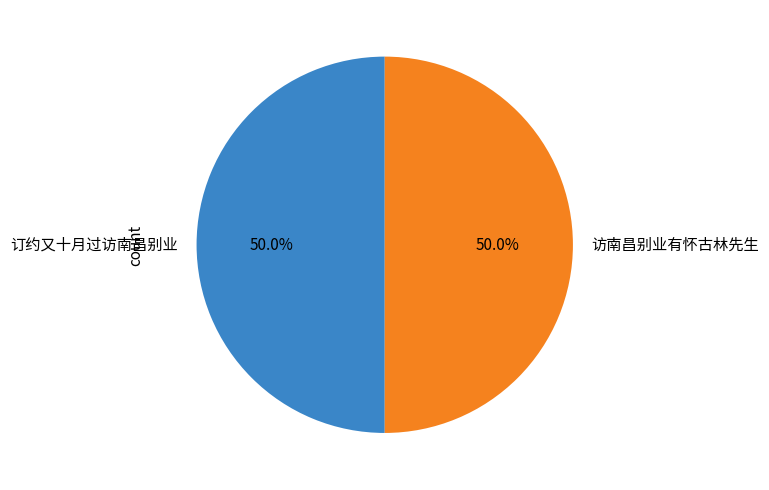

To the nearest percent, what is the combined percentage of 访南昌别业有怀古林先生 and 订约又十月过访南昌别业?

100%